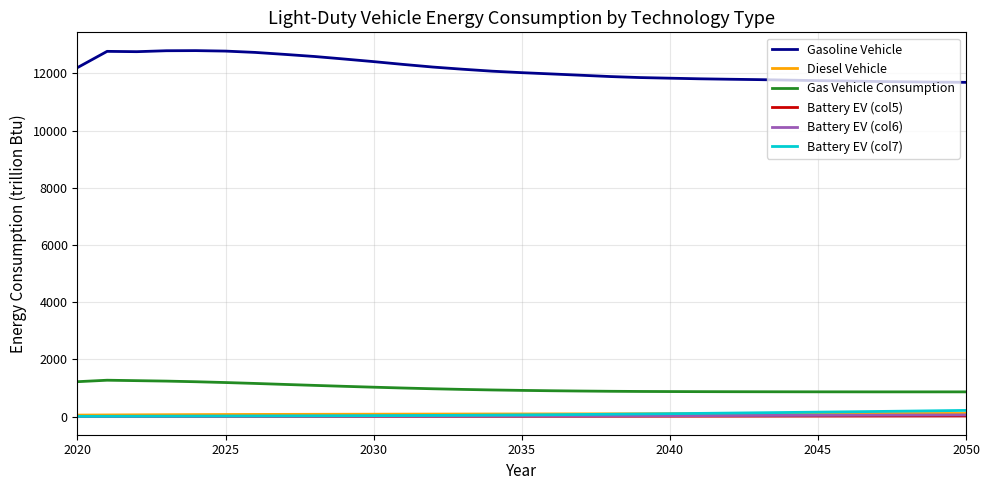

True or false: Gas Vehicle Consumption and Gasoline Vehicle intersect in this chart.

False